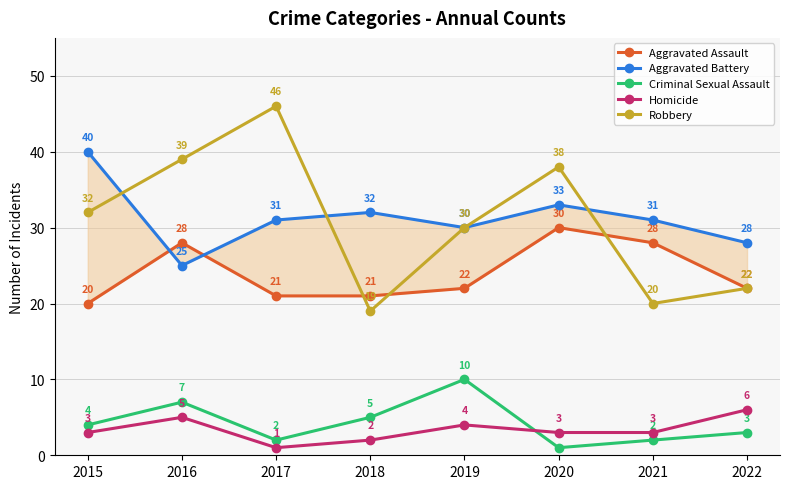

Reading left to right, list all the values displayed in this chart.

Aggravated Assault: 2015=20	2016=28	2017=21	2018=21	2019=22	2020=30	2021=28	2022=22
Aggravated Battery: 2015=40	2016=25	2017=31	2018=32	2019=30	2020=33	2021=31	2022=28
Criminal Sexual Assault: 2015=4	2016=7	2017=2	2018=5	2019=10	2020=1	2021=2	2022=3
Homicide: 2015=3	2016=5	2017=1	2018=2	2019=4	2020=3	2021=3	2022=6
Robbery: 2015=32	2016=39	2017=46	2018=19	2019=30	2020=38	2021=20	2022=22